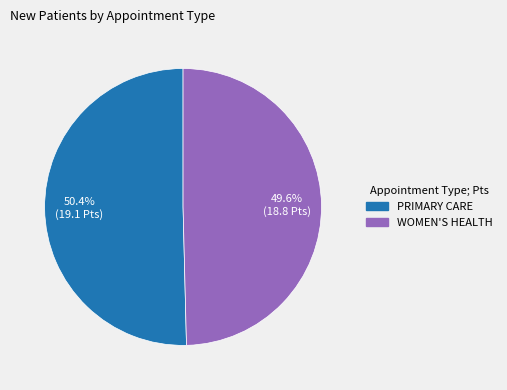

Rank the categories by value from highest to lowest.

PRIMARY CARE, WOMEN'S HEALTH